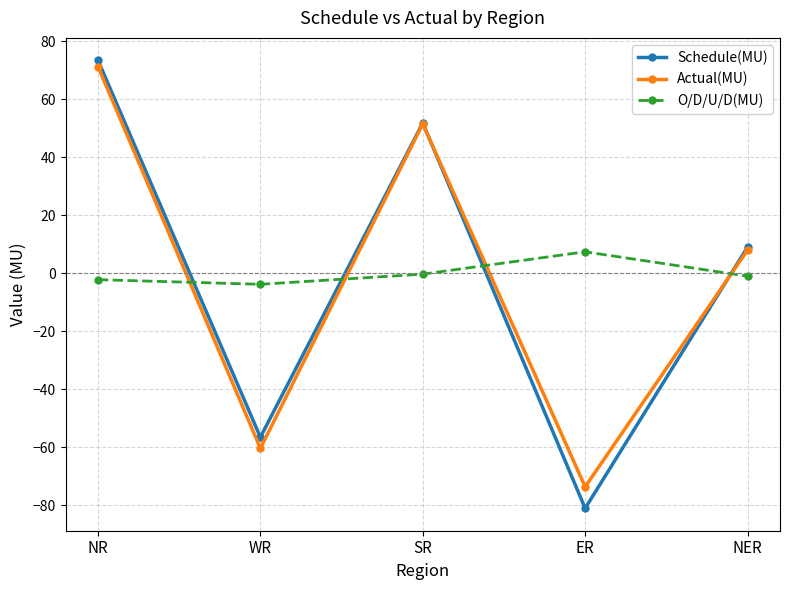

Is the value of Actual(MU) at ER greater than the value of Schedule(MU) at NR?

No